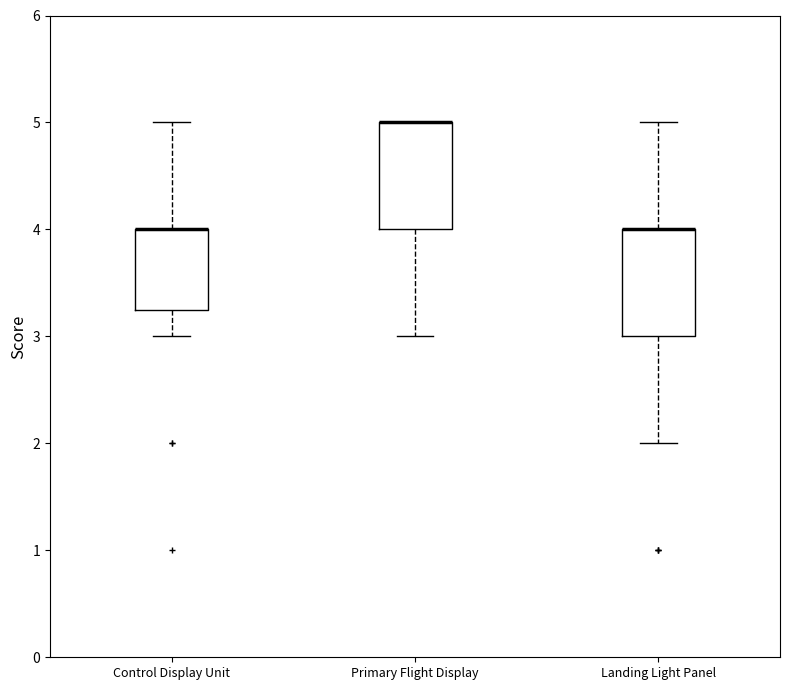

Where is the lower edge of the box for Primary Flight Display on the y-axis? The values are not printed on the chart, so give them approximately, as read against the axis.

4.0